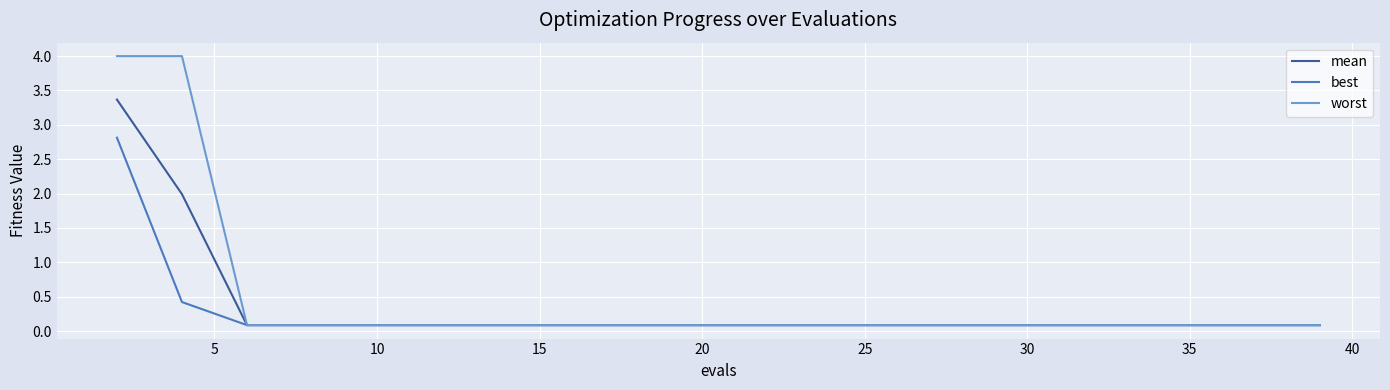

What is the greatest value displayed?

4.0